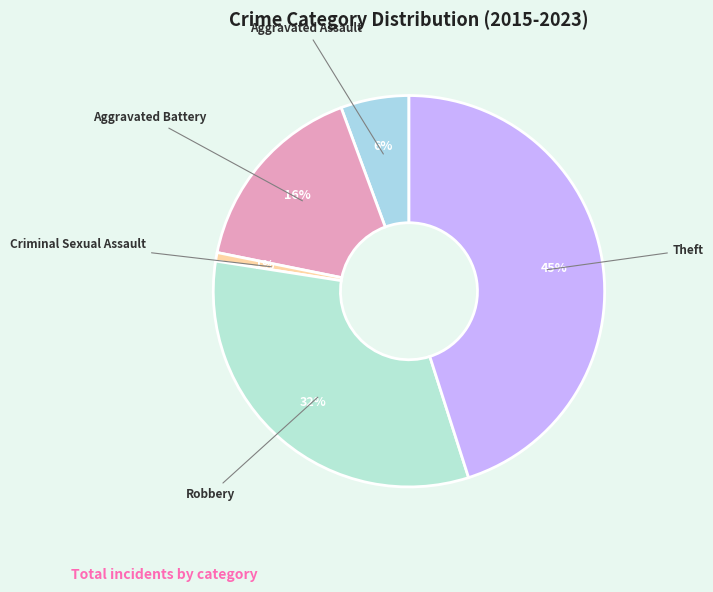

Does any single category account for the majority?

No